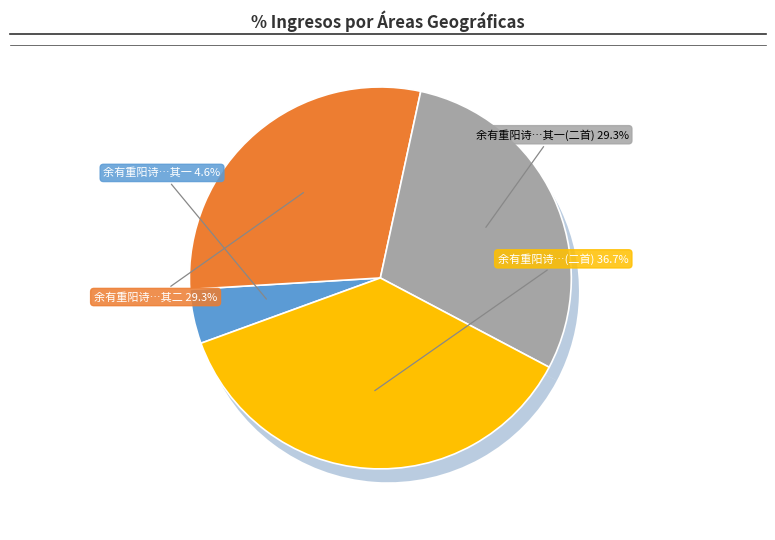

To the nearest percent, what percentage of the pie is 余有重阳诗岁和一篇今日偶和成?

5%